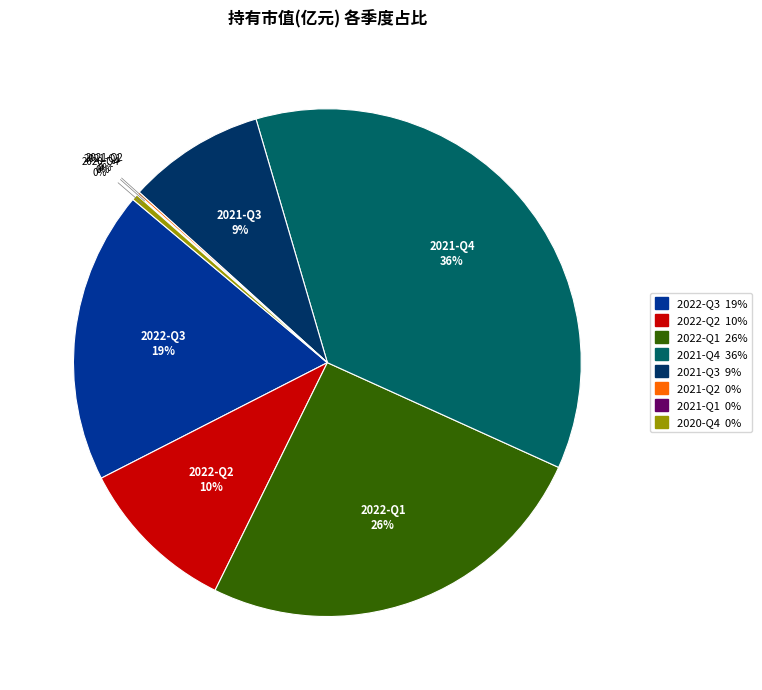

The 2021-Q4 slice represents 48% of the pie. True or false?

False